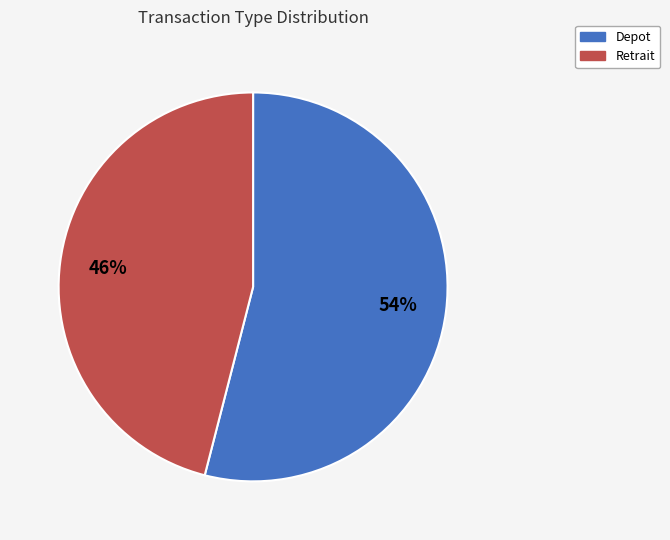

Which category has the biggest portion of the pie?

Depot